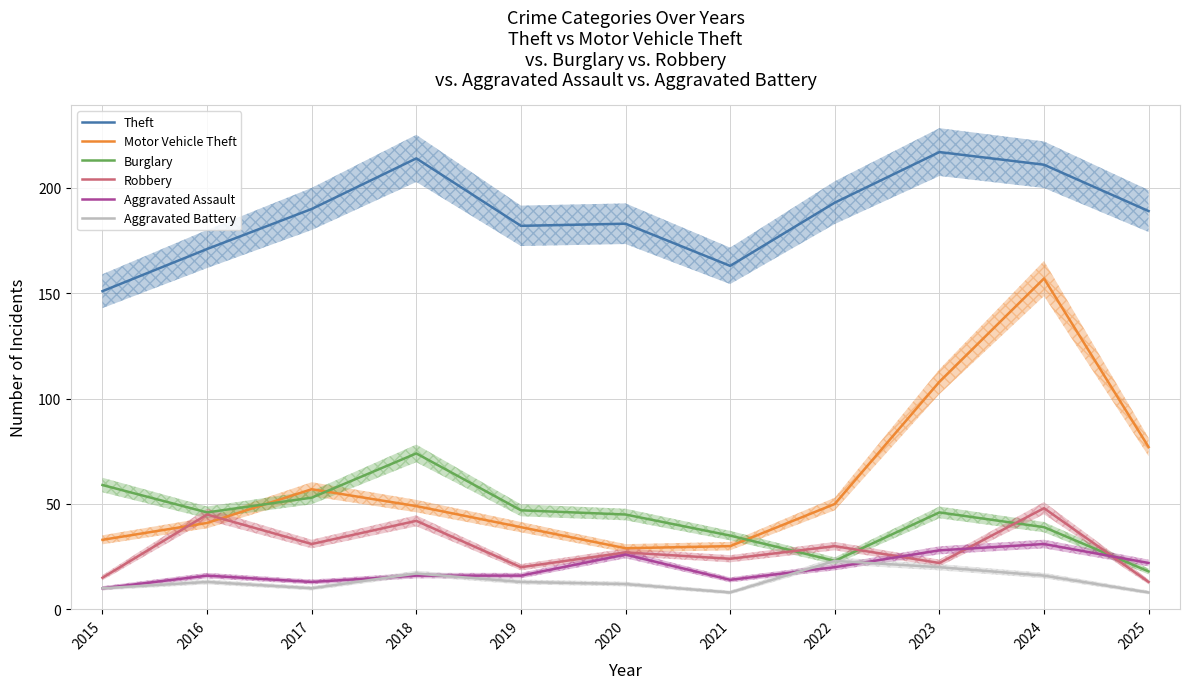

What is the difference between the maximum and minimum values in the Aggravated Assault series?

21